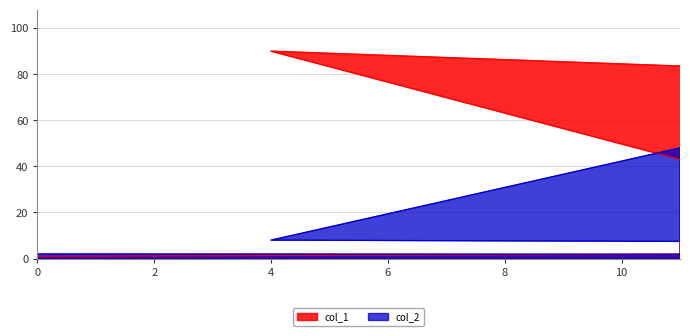

What is the difference between the maximum and minimum values in the col_1 series?

89